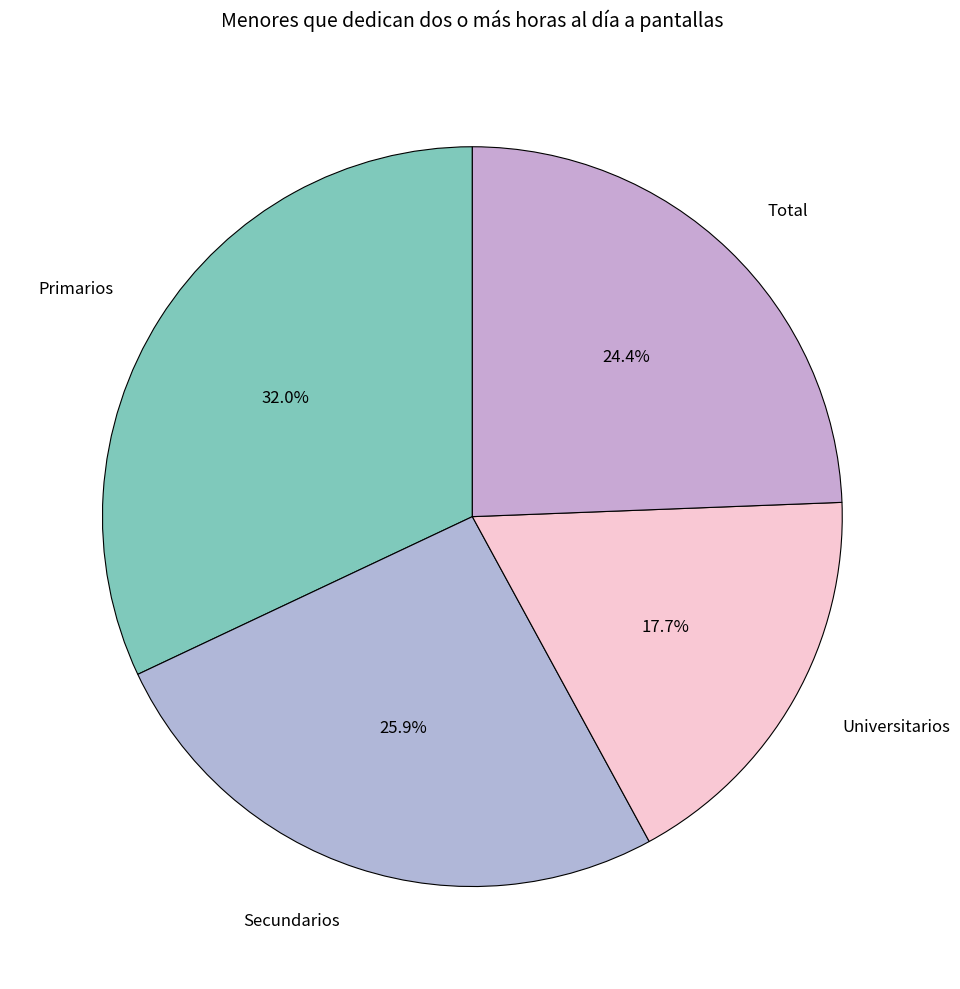

Rank the categories by value from lowest to highest.

Universitarios, Total, Secundarios, Primarios